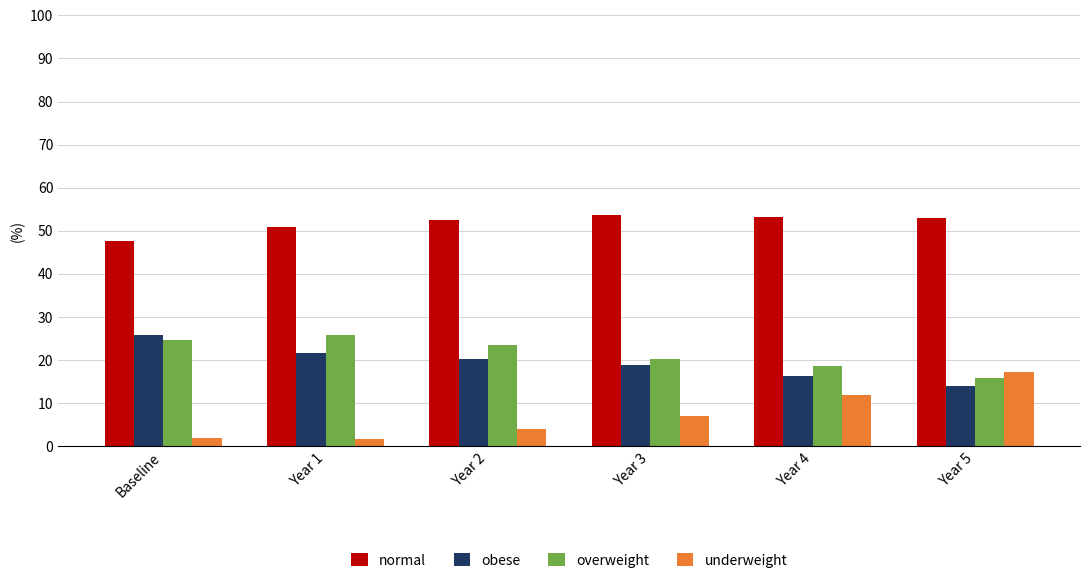

At which label does overweight first exceed 23?

Baseline